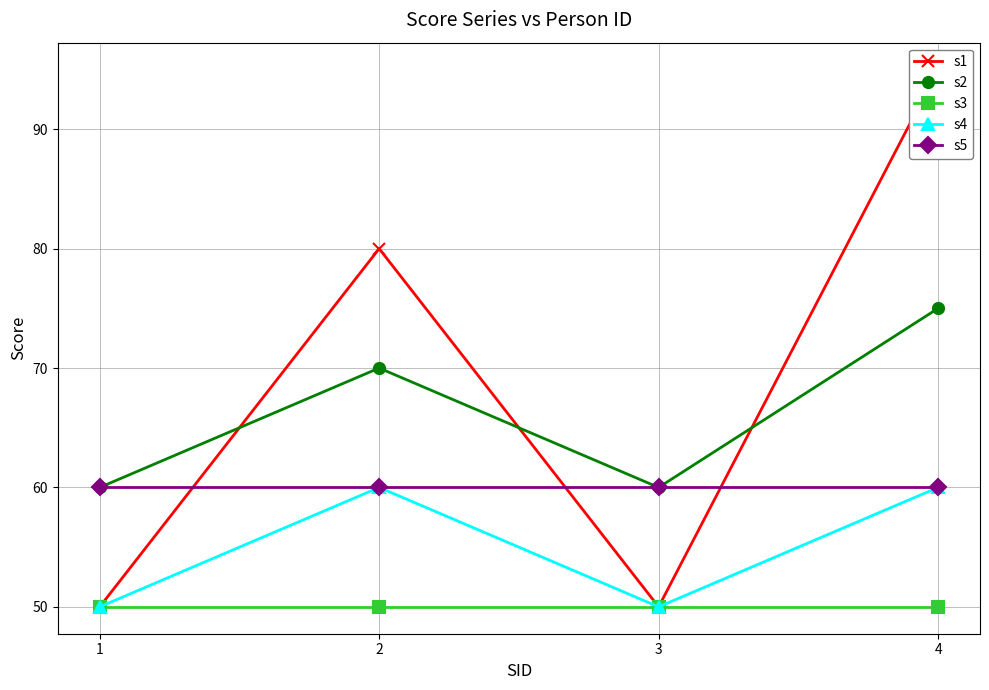

What is the approximate value of s4 at 3, to the nearest 5?

50